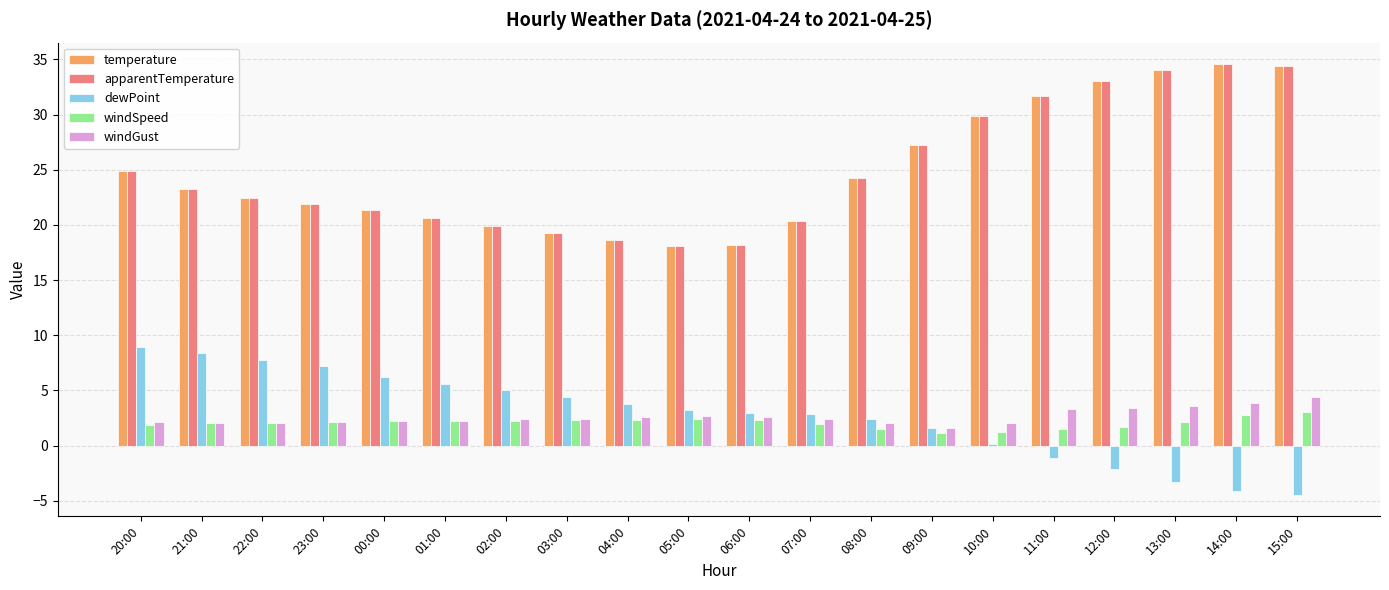

At which label does apparentTemperature first exceed 23?

20:00